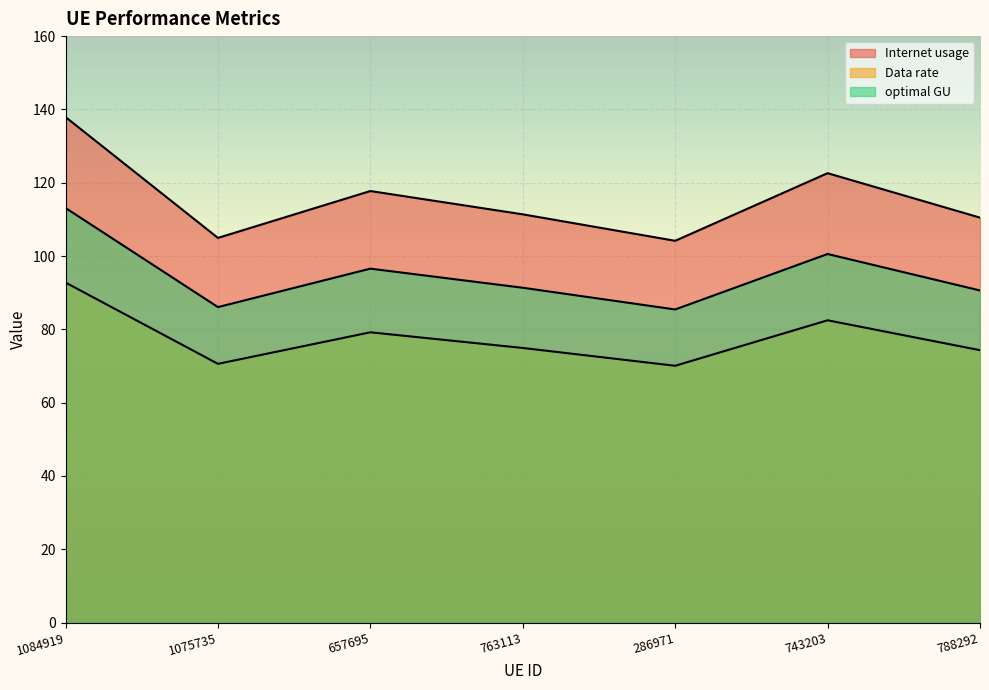

What is the maximum value for optimal GU?

113.1